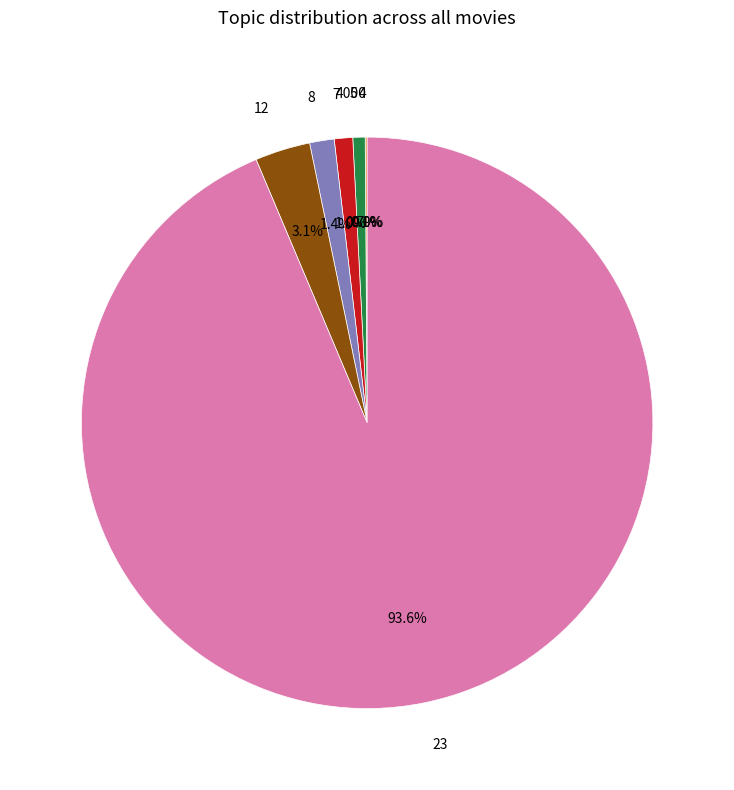

Does 23 account for over 50% of the chart?

Yes